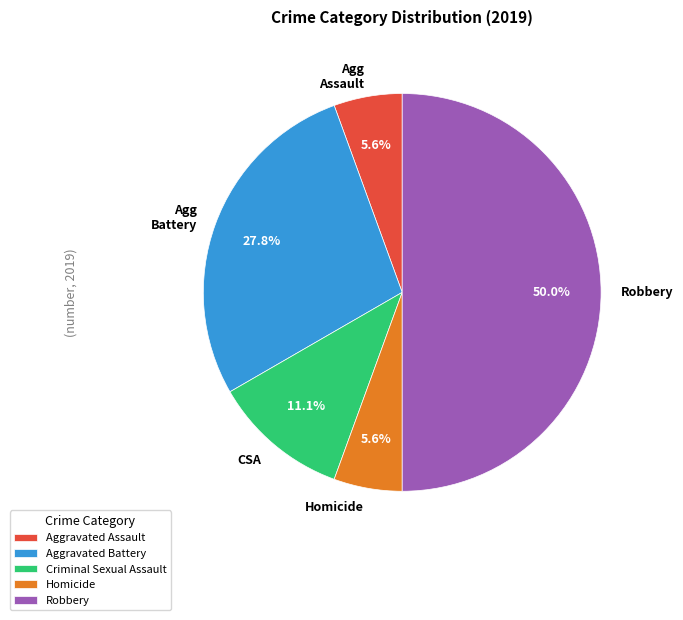

What percentage is NOT represented by Criminal Sexual Assault?

88.9%